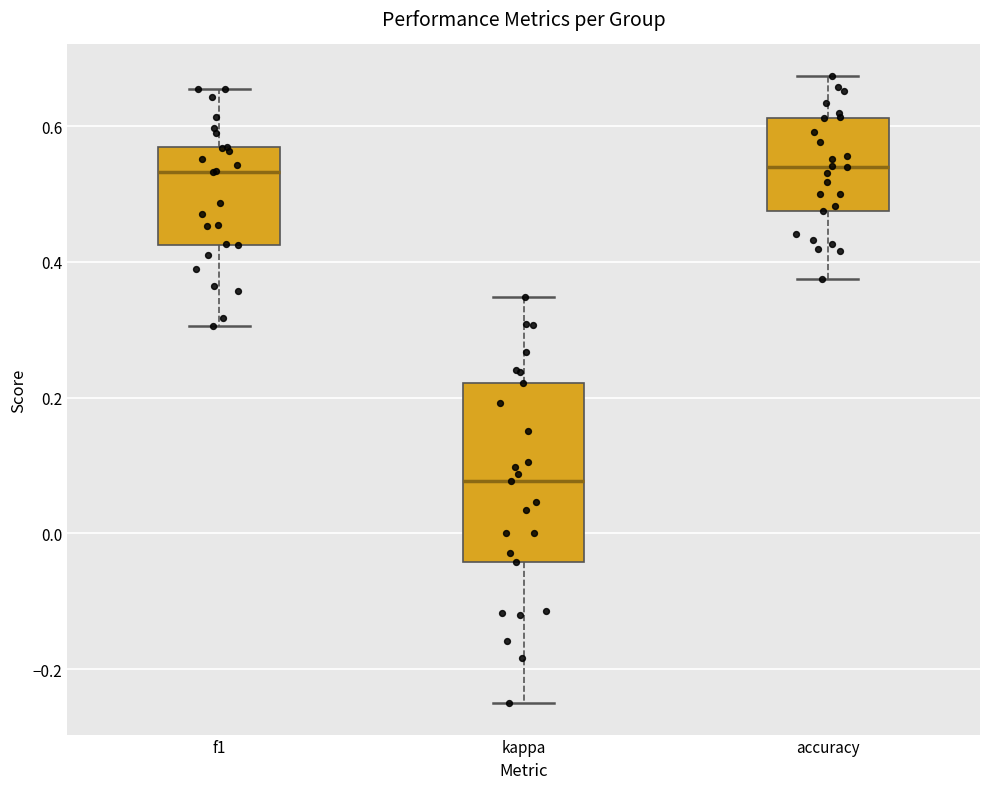

Which box's median line is the lowest?

kappa